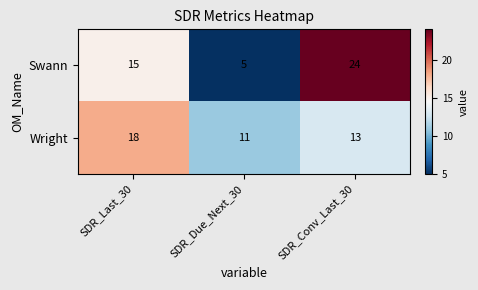

What is the total value across all series at SDR_Conv_Last_30?

37